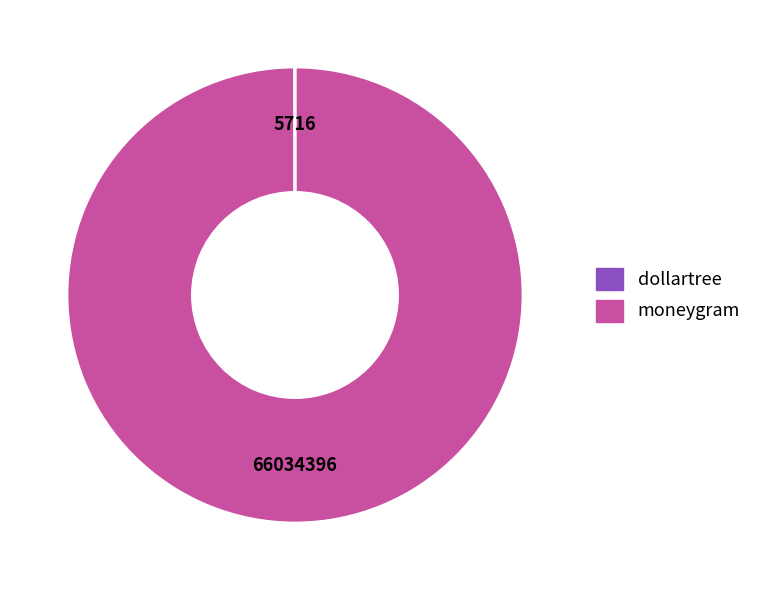

The moneygram slice represents 100% of the pie. True or false?

True